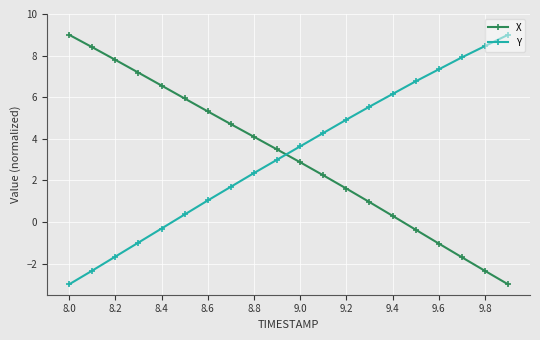

What is the value of the X point at the 2nd from the left?

8.4